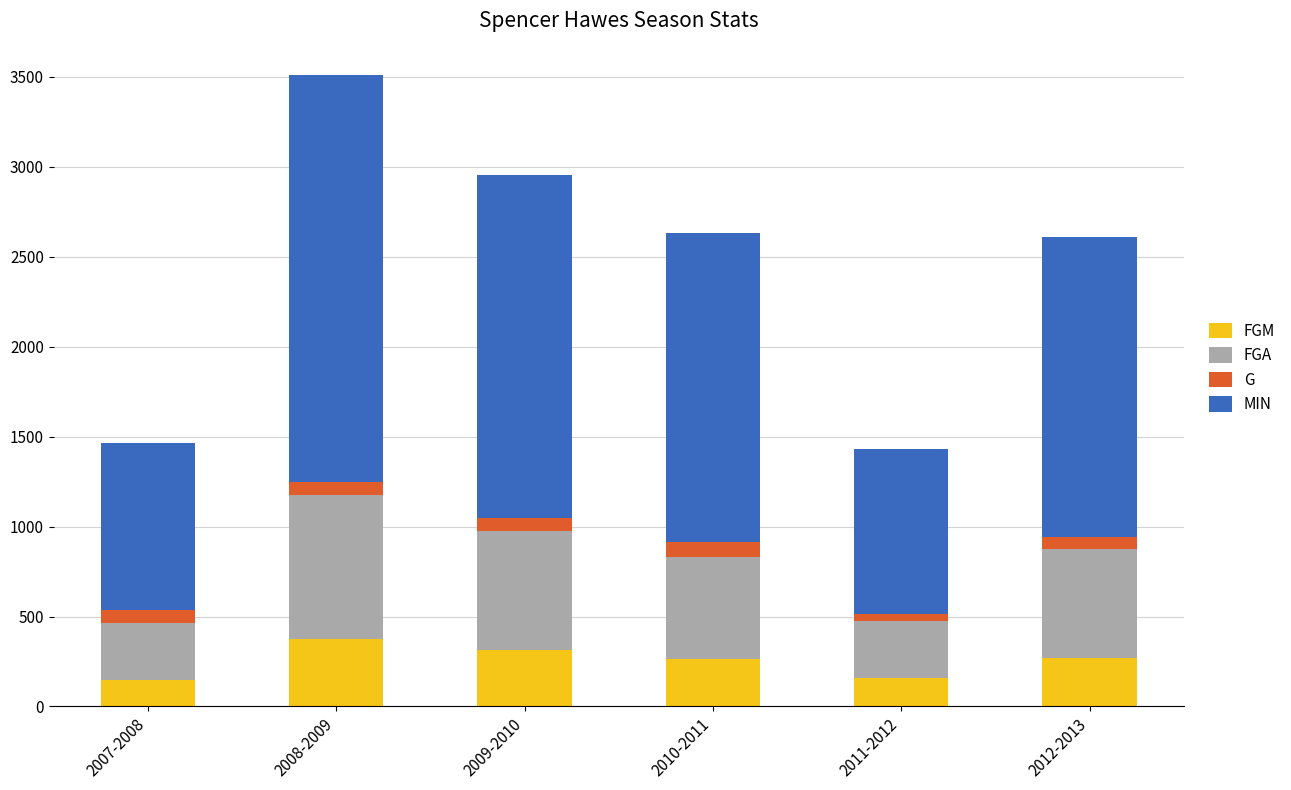

At which category is the sum across all series the highest?

2008-2009